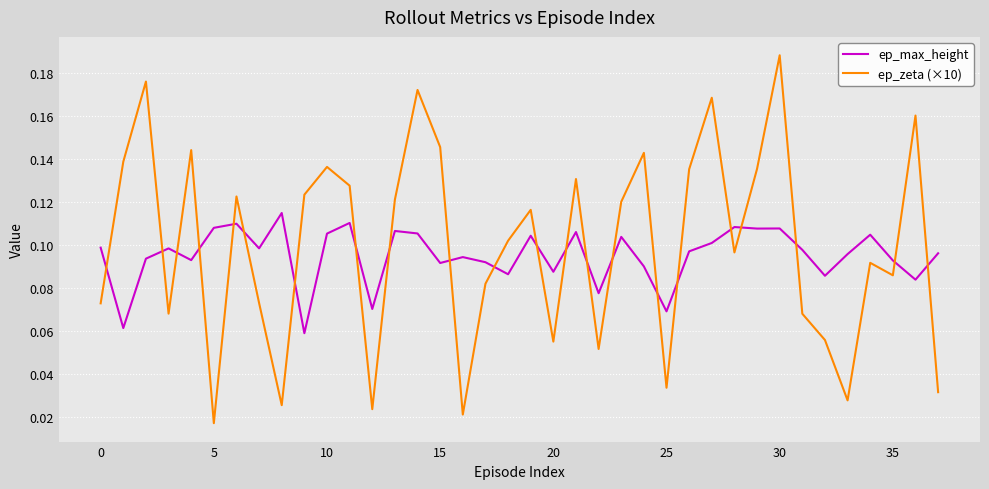

Rank the series by their average value, from lowest to highest.

ep_max_height, ep_zeta (×10)